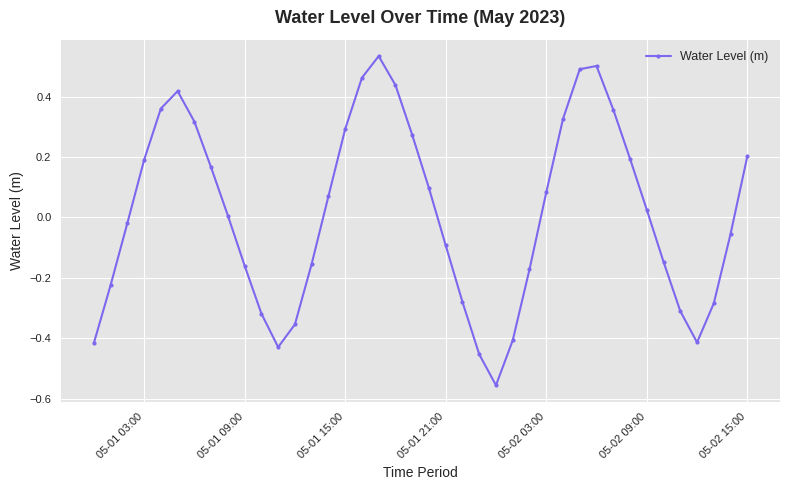

What is the difference between the second highest and second lowest values?

1.0